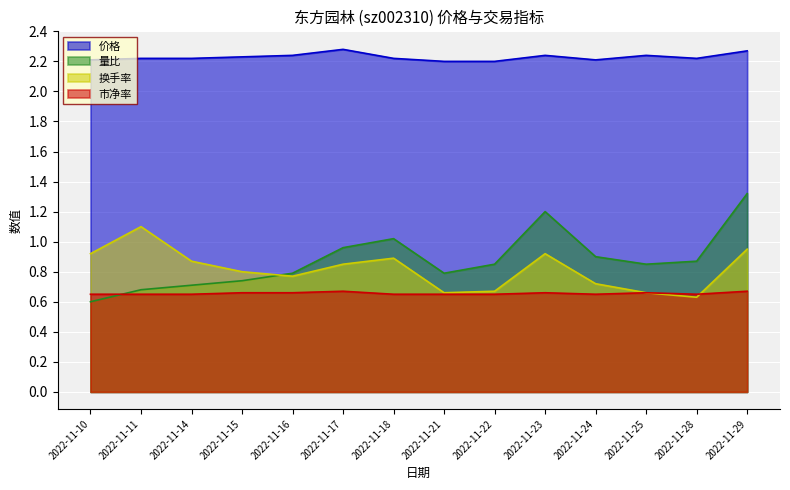

How many interior local valleys does the 价格 series have?

2